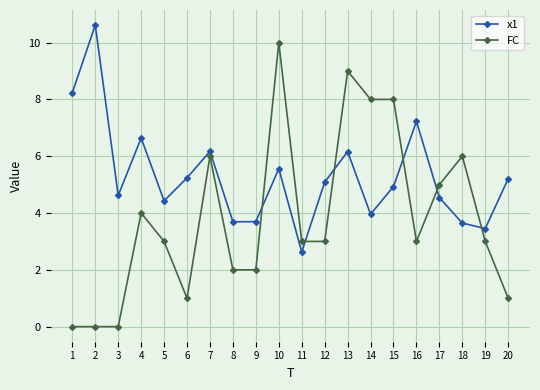

Count the number of categories in the chart.

20